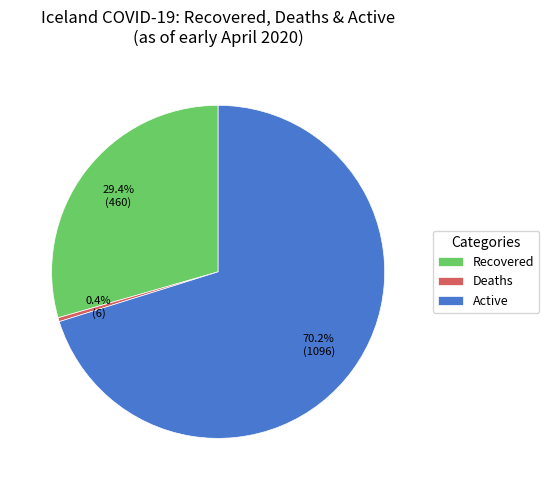

To the nearest percent, what is the average slice percentage?

33%